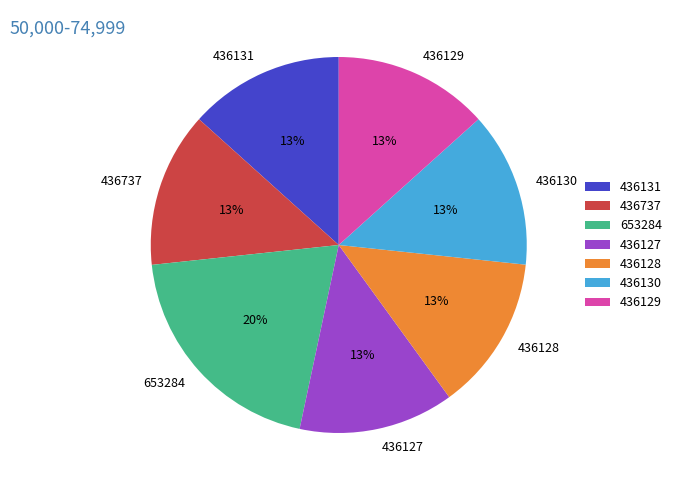

Does 436128 account for over 50% of the chart?

No